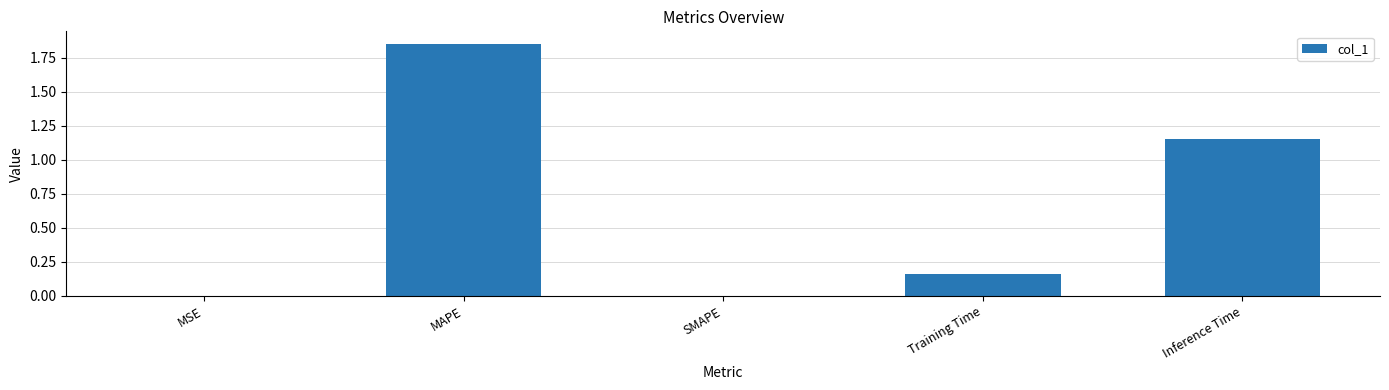

How many data points does each series have?

5